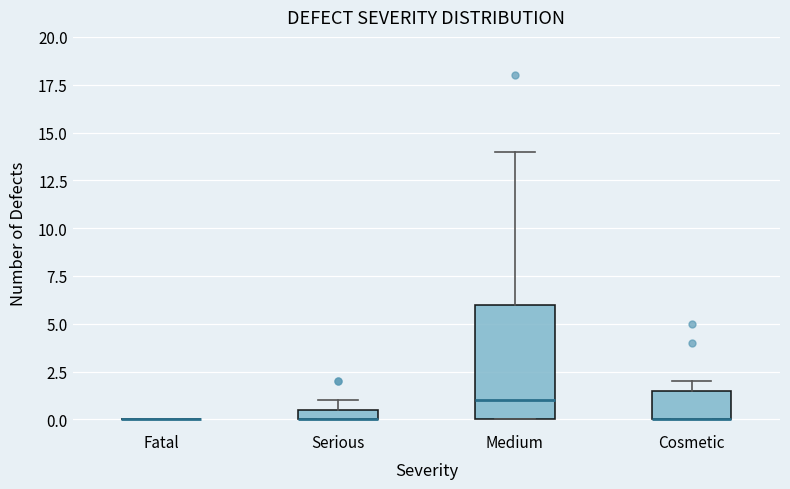

Where is the upper edge of the box for Serious on the y-axis? The values are not printed on the chart, so give them approximately, as read against the axis.

0.5